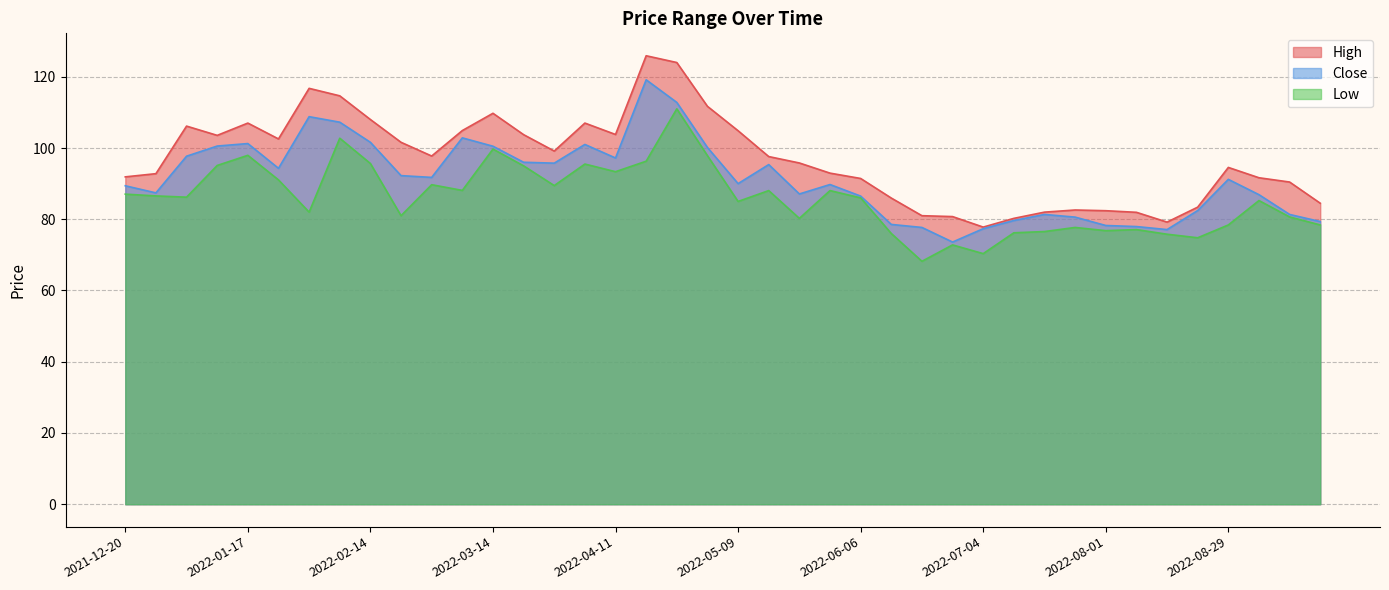

The value of Low at 2022-07-04 is 99.0. True or false?

False